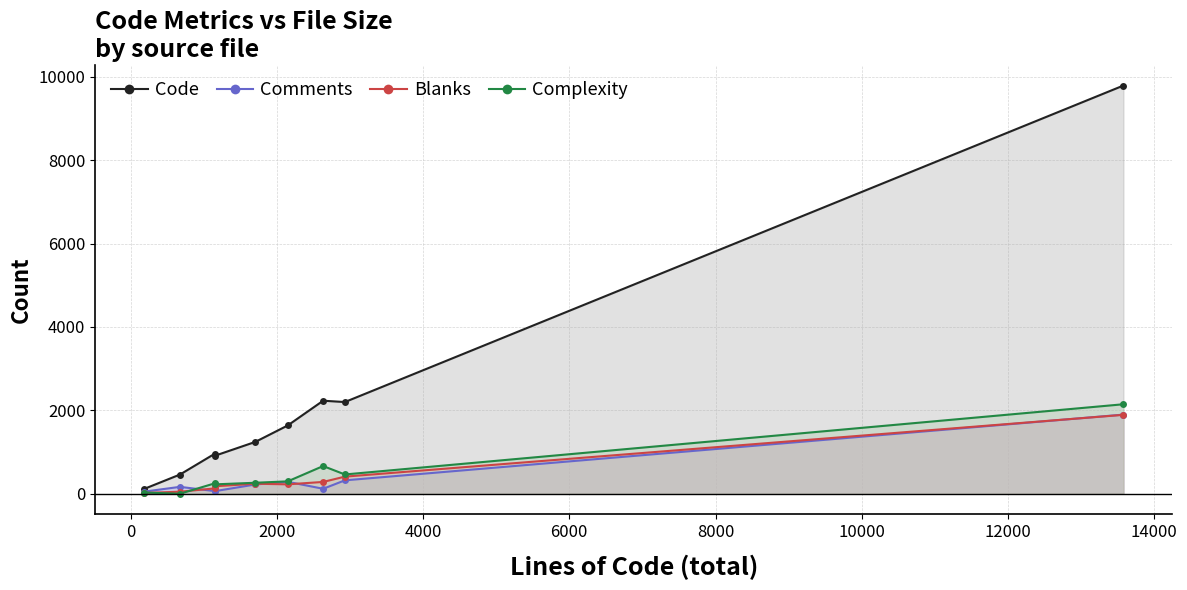

How many interior local peaks does the Complexity series have?

2